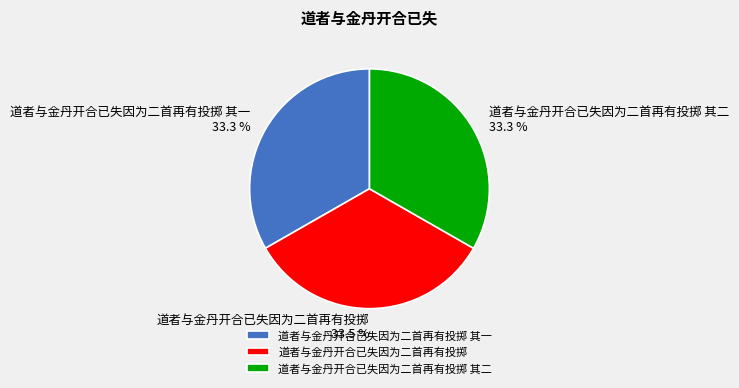

The 道者与金丹开合已失因为二首再有投掷 其一 slice represents 33% of the pie. True or false?

True